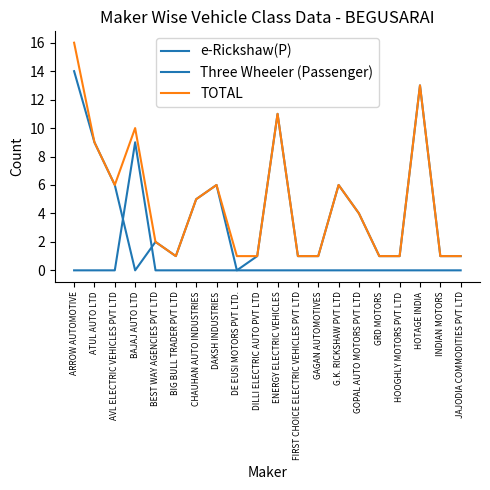

How many lines are shown in the chart?

3